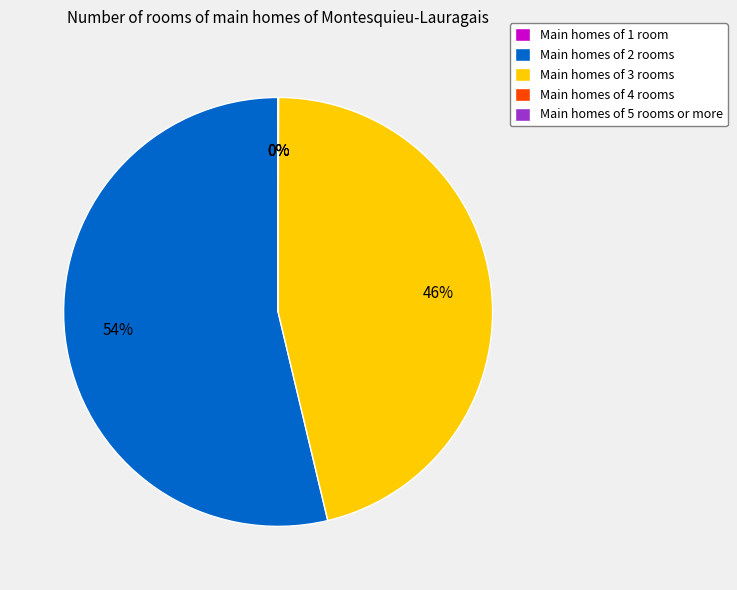

Is it true that Main homes of 2 rooms is 54% of the pie?

True